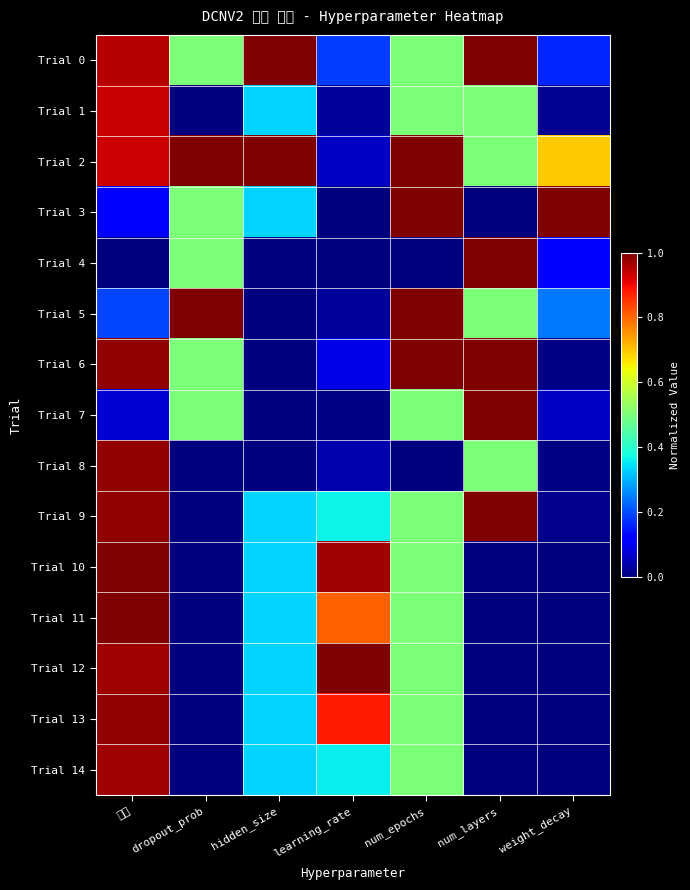

At weight_decay, list the series in order from largest to smallest.

Trial 3, Trial 2, Trial 5, Trial 0, Trial 4, Trial 7, Trial 1, Trial 9, Trial 8, Trial 6, Trial 14, Trial 10, Trial 11, Trial 12, Trial 13